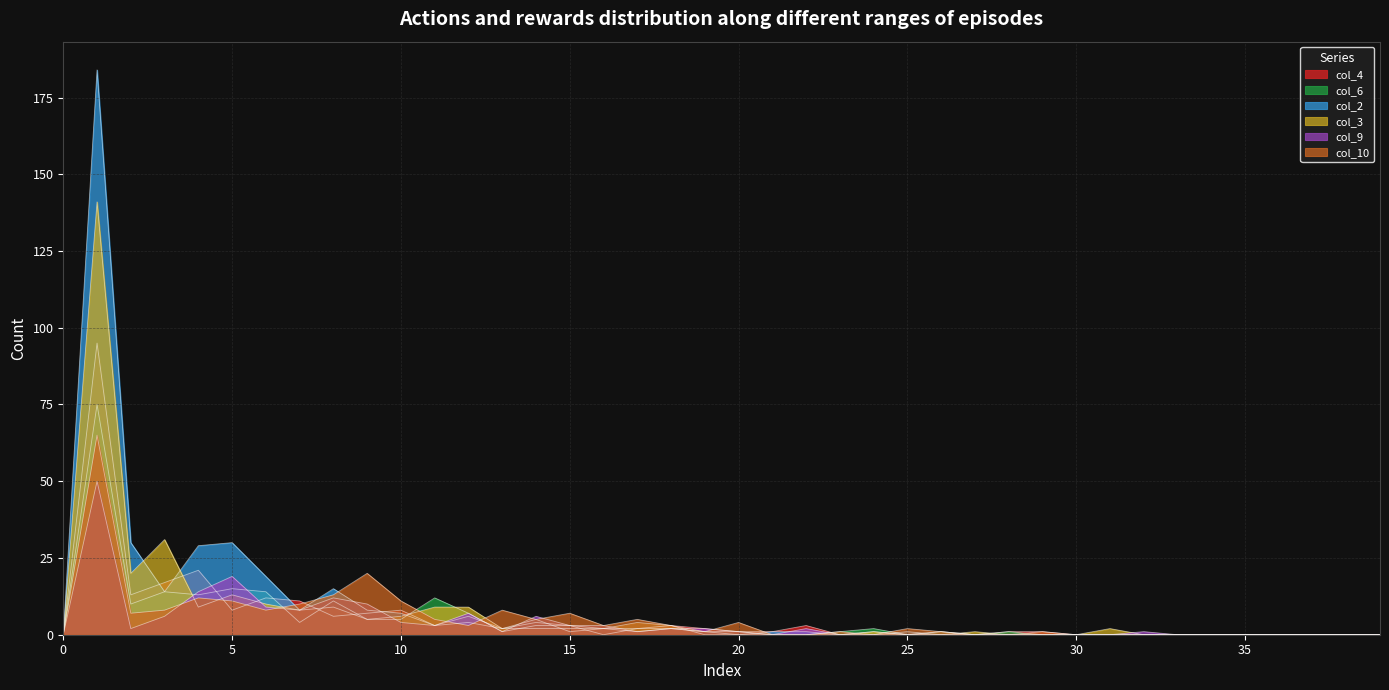

At 19, list the series in order from largest to smallest.

col_4, col_9, col_6, col_2, col_10, col_3